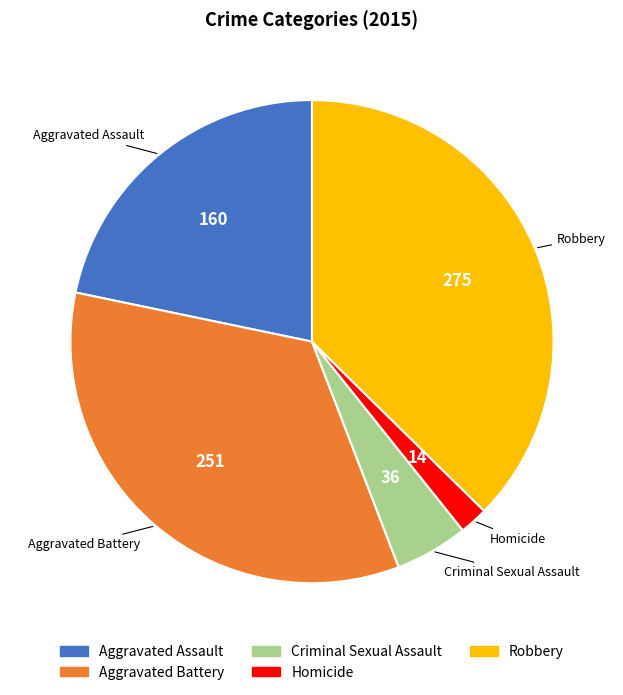

Approximately how many times larger is the value at Aggravated Battery compared to Homicide?

17.9